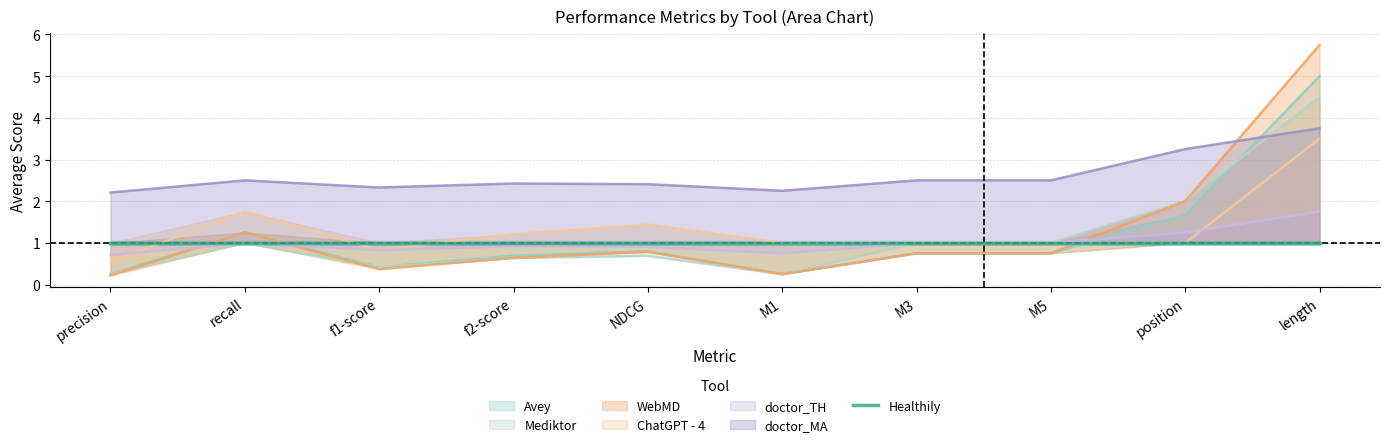

After their last crossing, which series has the higher values: Avey or doctor_MA?

Avey